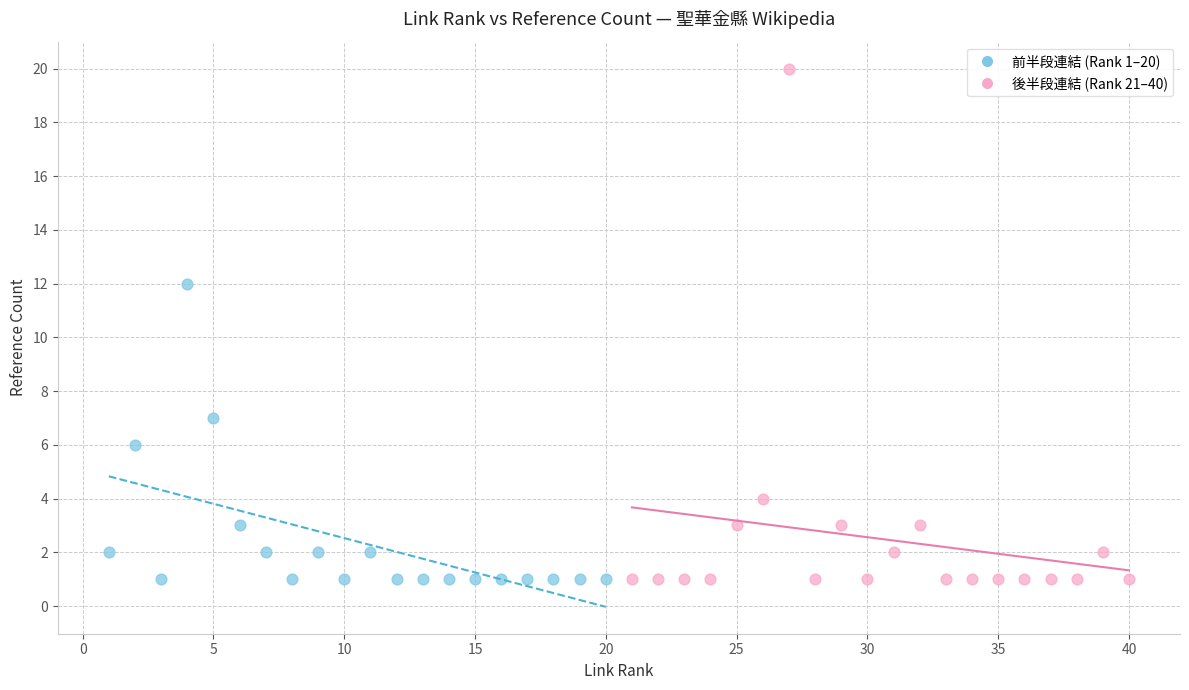

Which series has the widest spread of Y values?

後半段連結 (Rank 21–40)